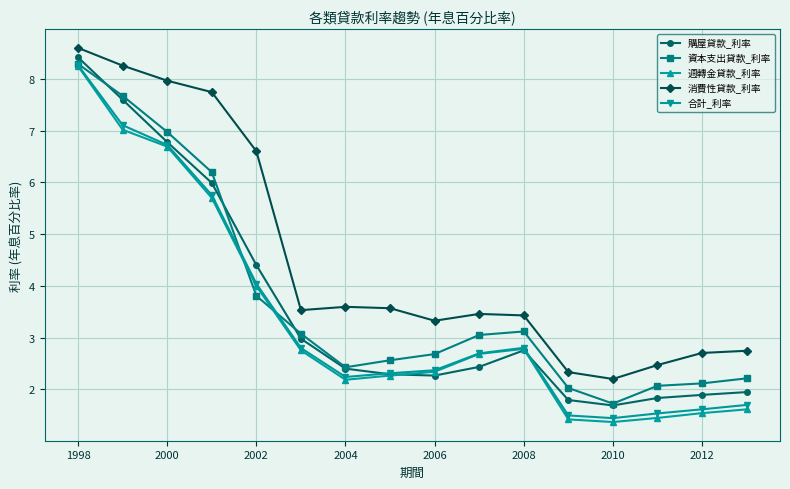

Which series has the largest total across all categories?

消費性貸款_利率